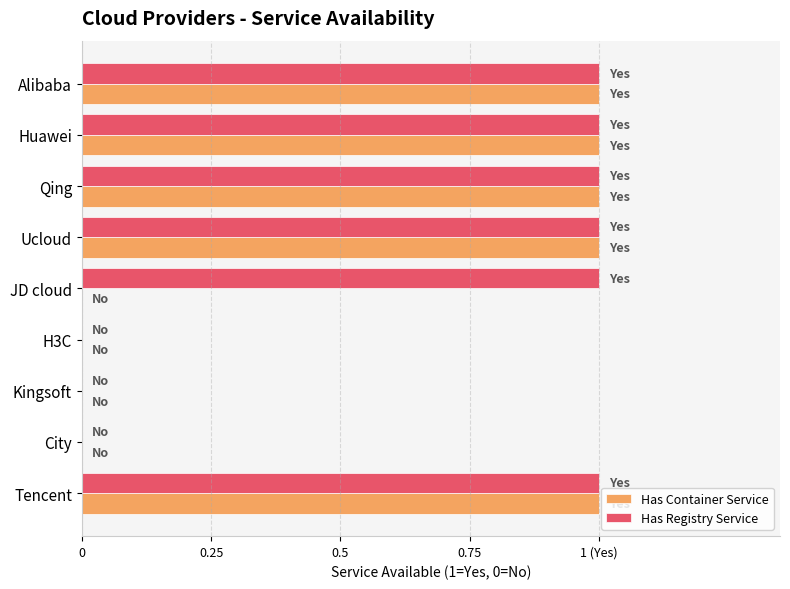

Reading left to right, transcribe all the data shown in this chart.

Has Container Service: 1	1	1	1	0	0	0	0	1
Has Registry Service: 1	1	1	1	1	0	0	0	1